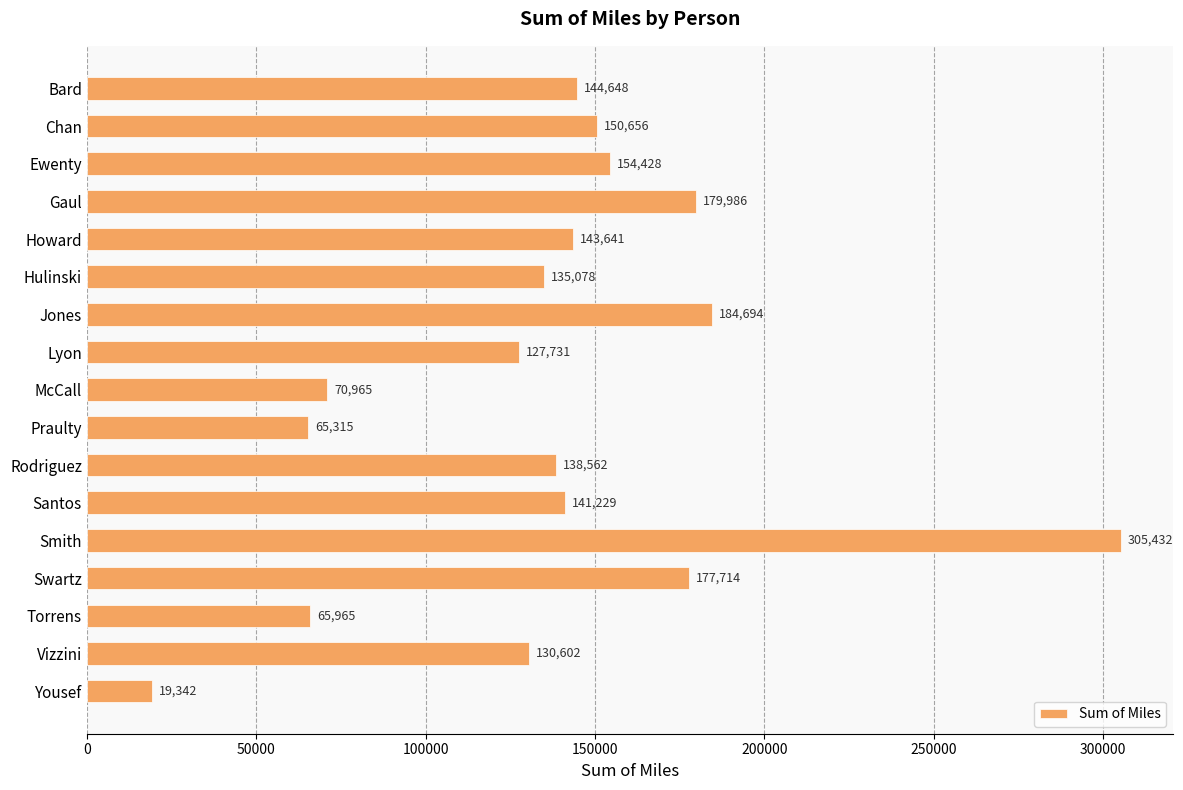

How many data points are less than 141229?

8